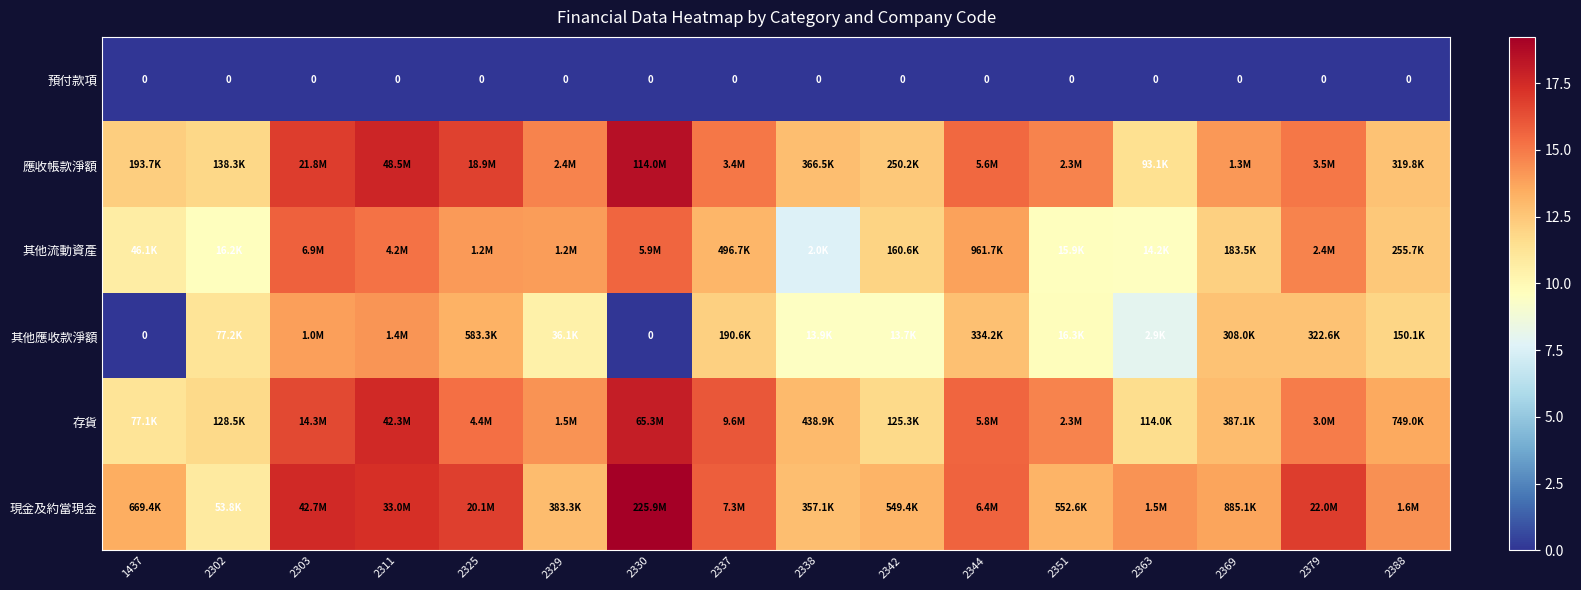

Between 2337 and 2369, which is larger?

2337